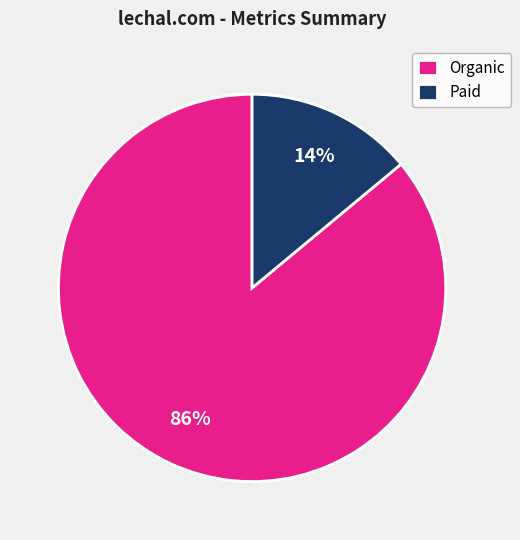

Rank the categories by value from lowest to highest.

Paid, Organic